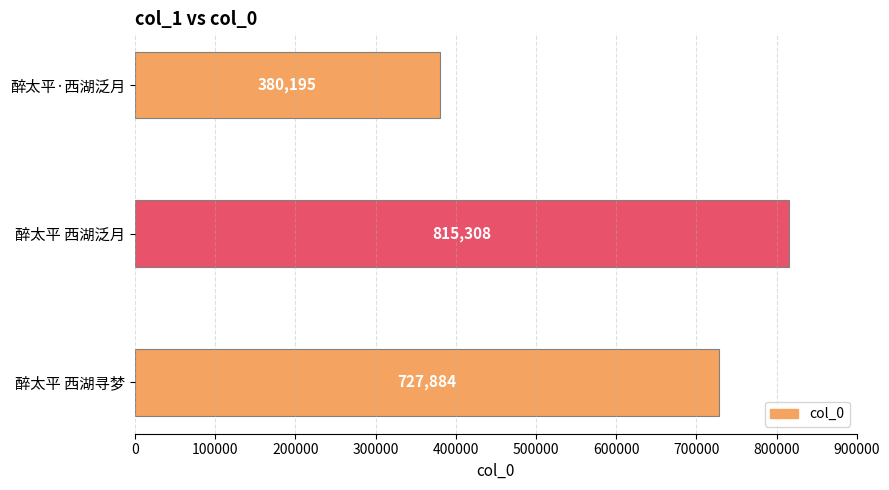

What is the difference between the maximum and minimum values?

435113